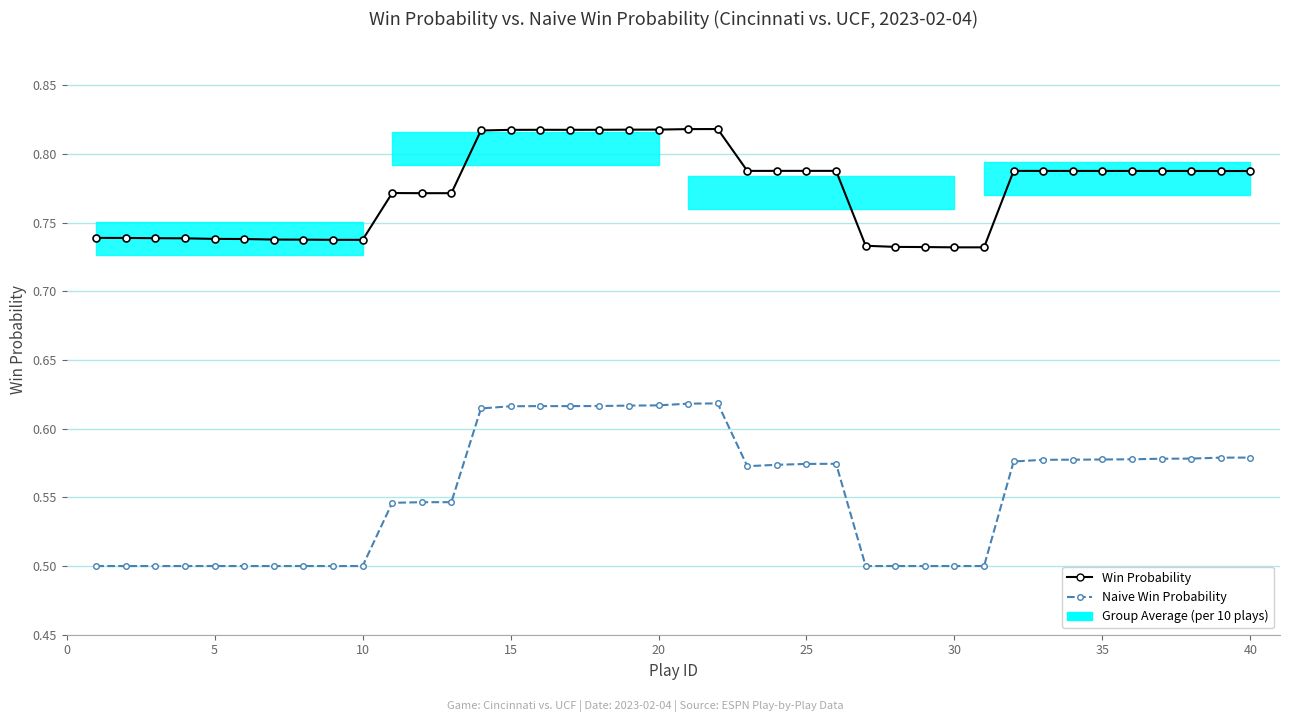

Is this an area chart (filled region under the line)?

No